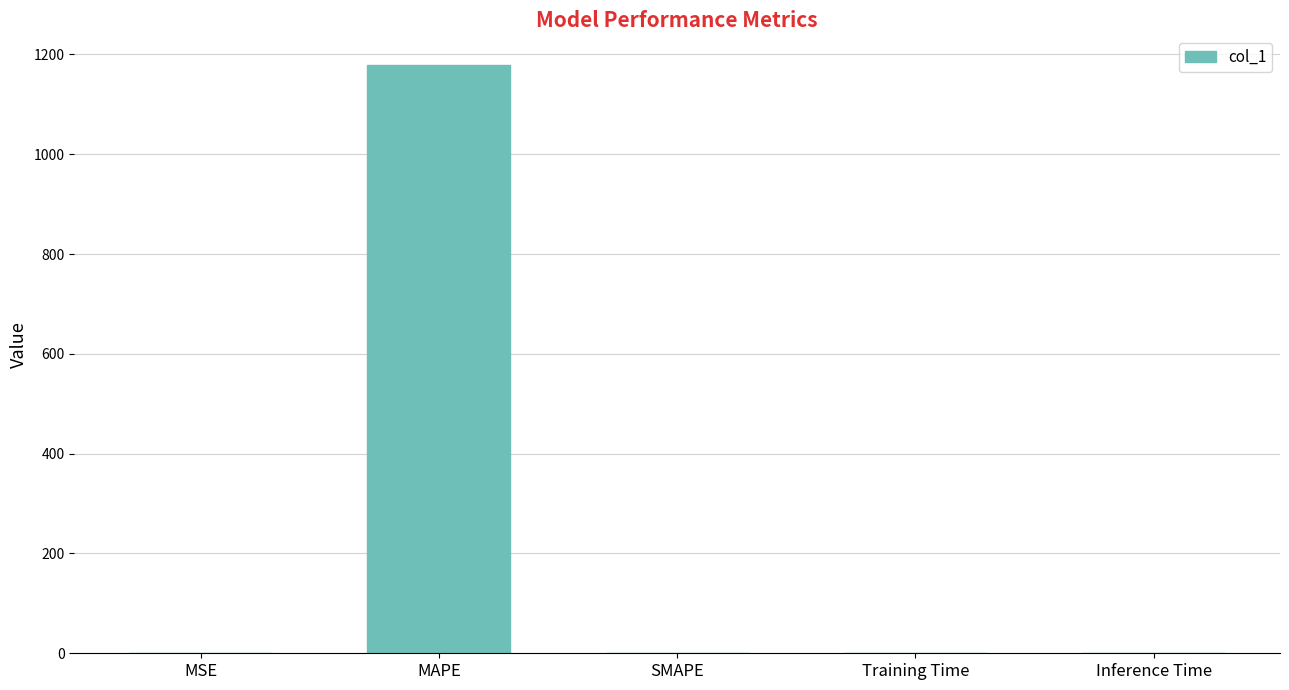

What is the sum of all values?

1179.5